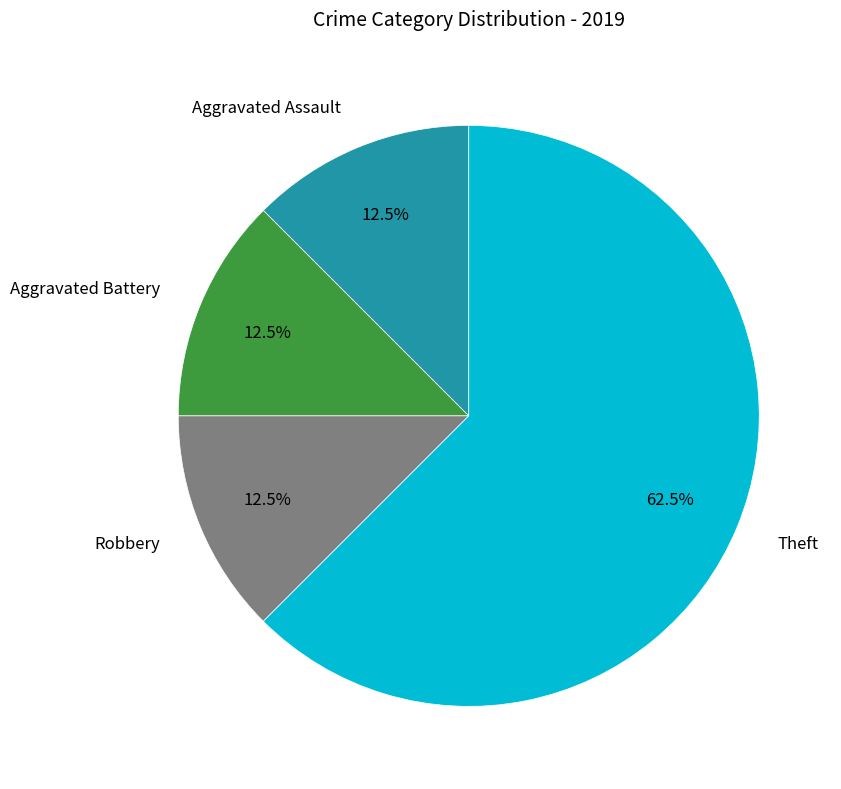

What percentage do Robbery and Aggravated Battery together represent?

25.0%